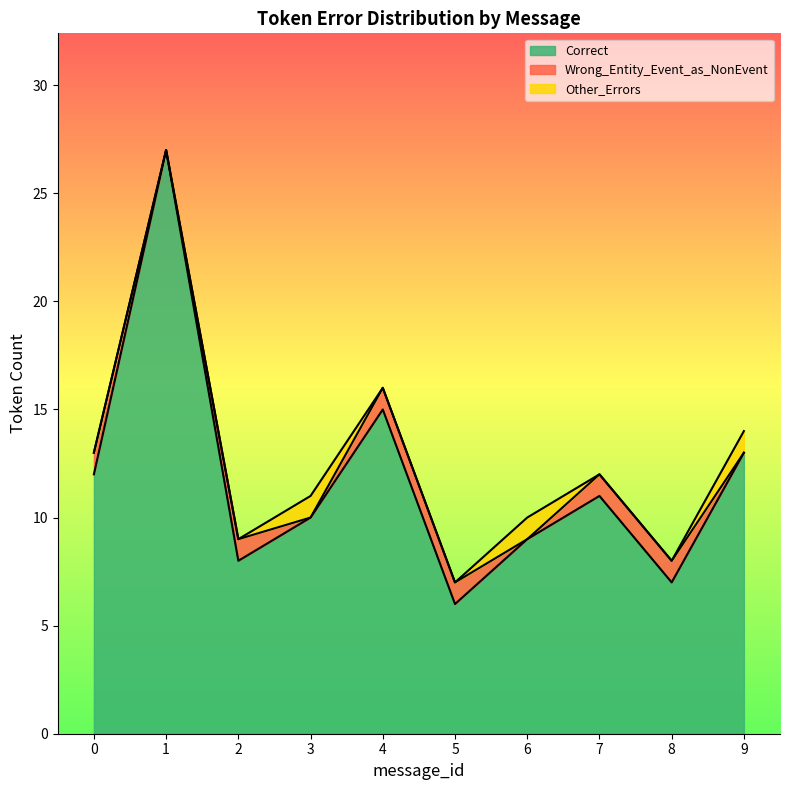

At which category does Wrong_Entity_Event_as_NonEvent reach its first local peak?

2